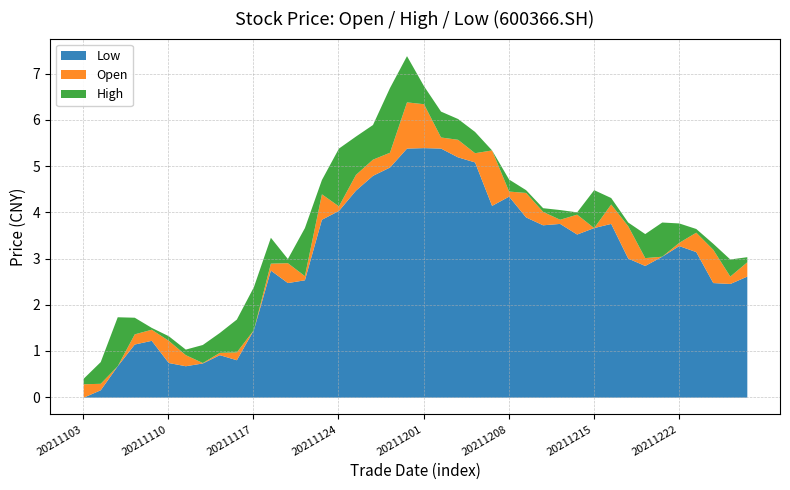

Is it true that Low equals 3.7 at 20211215?

True